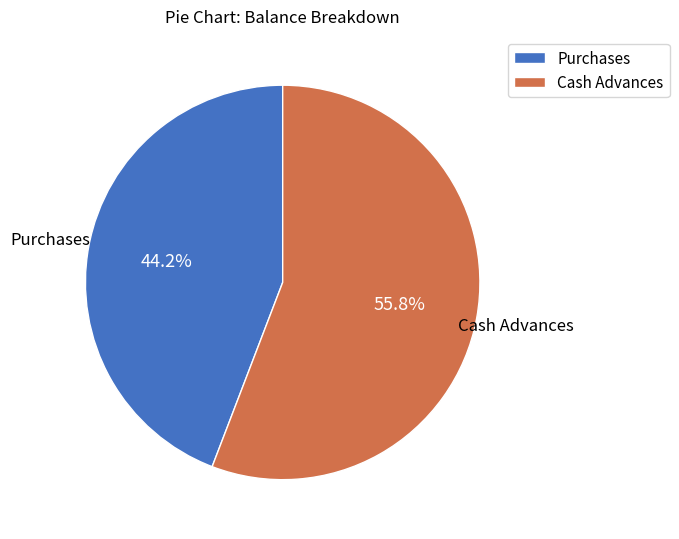

Which category accounts for the majority?

Cash Advances